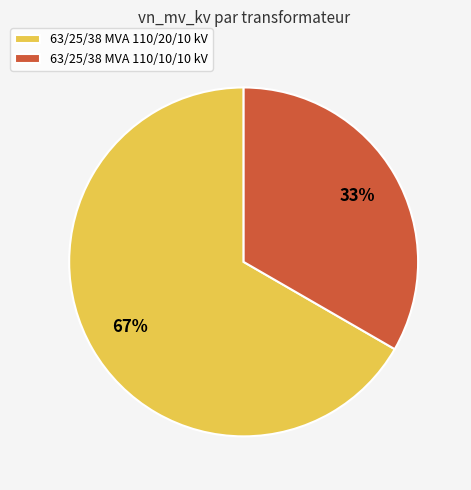

What percentage is the 63/25/38 MVA 110/10/10 kV slice, to the nearest percent?

33%